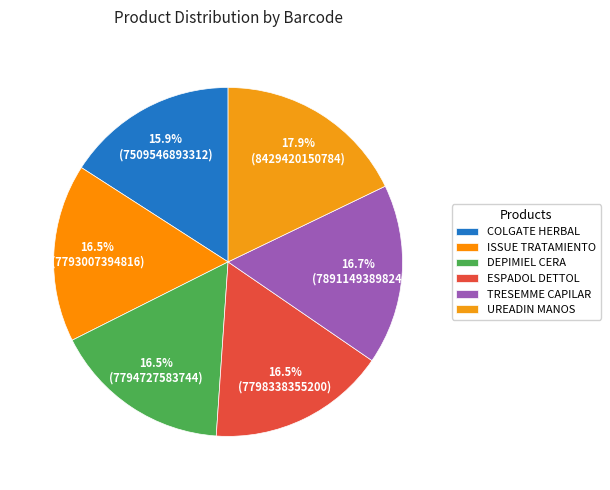

To the nearest percent, what is the difference between the COLGATE HERBAL and ISSUE TRATAMIENTO slice percentages?

1%